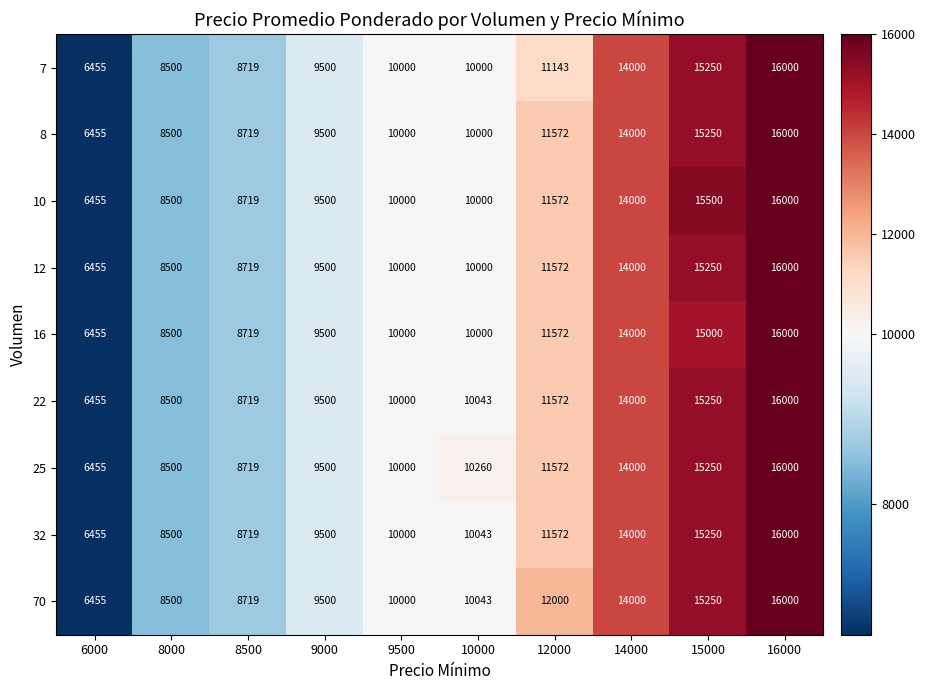

Read the 16 value at 15000.

15000